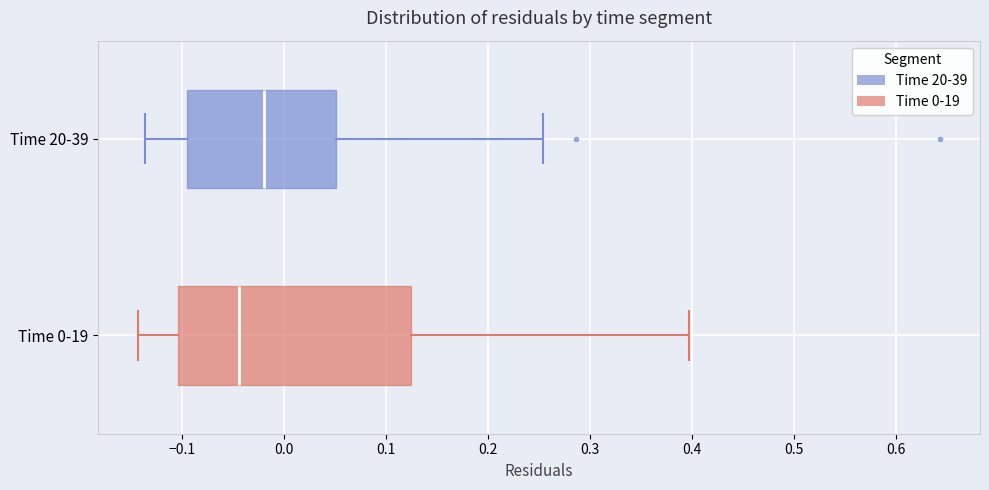

Which box has the furthest to the right median line?

Time 20-39